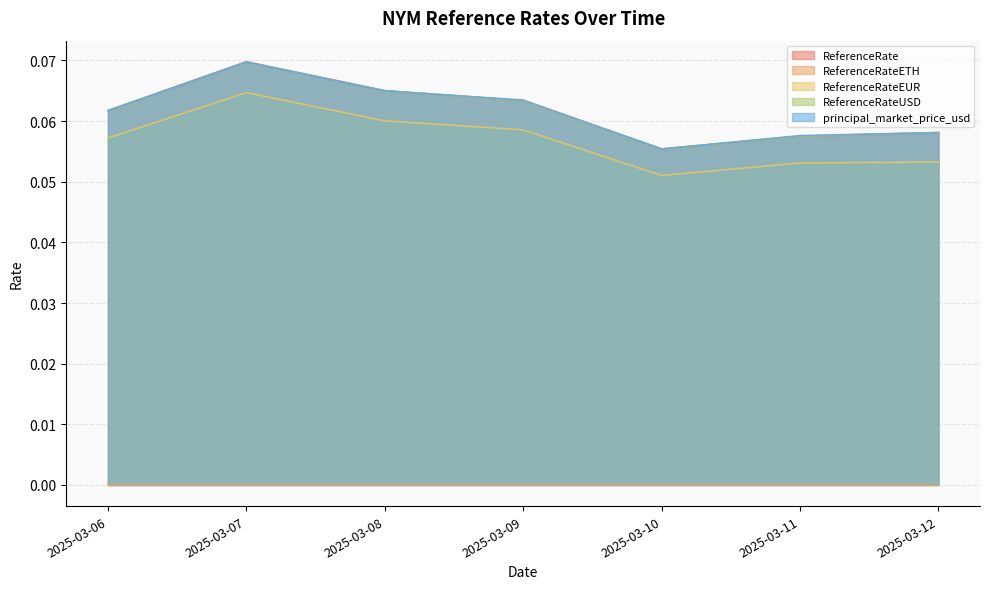

What is the sum of all ReferenceRateUSD values?

0.4